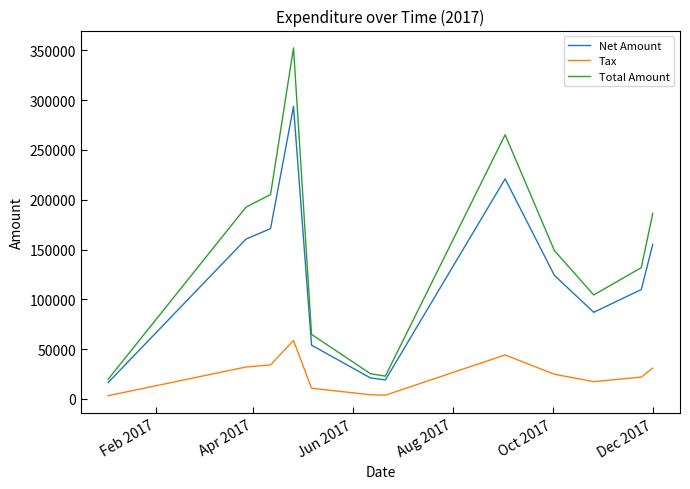

What is the difference between the maximum and second lowest values in the Tax series?

54897.4